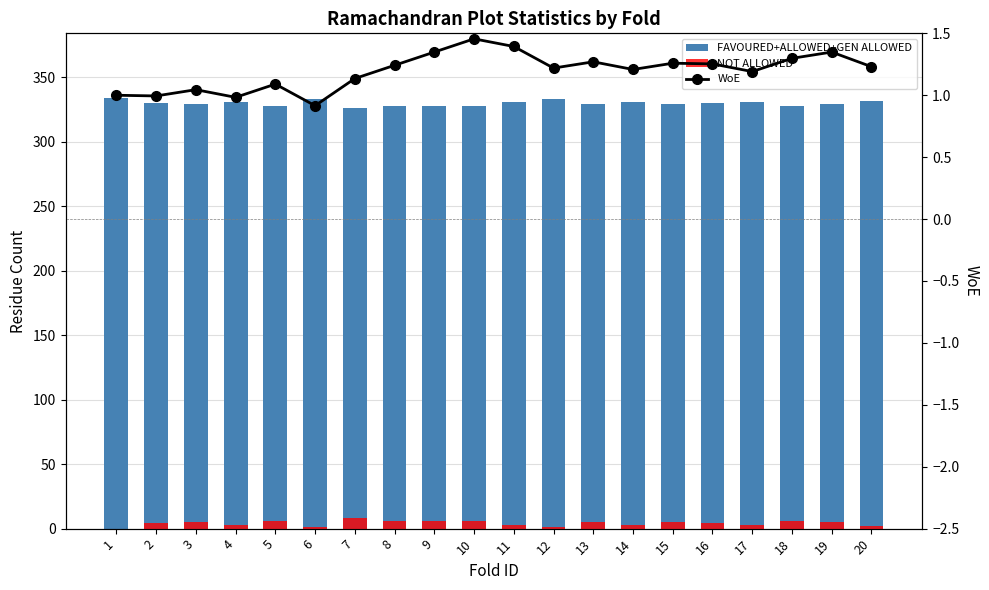

The WoE series shows 1.1 at 5. True or false?

True